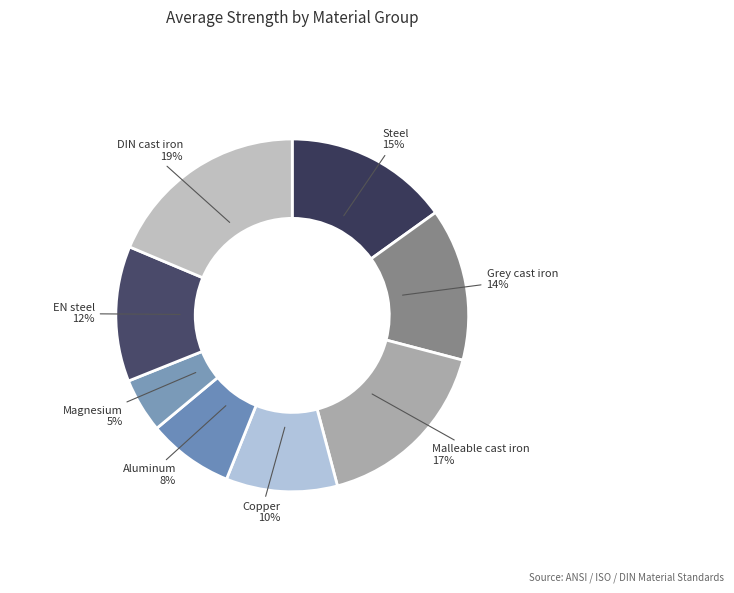

Count the number of slices in the pie.

8